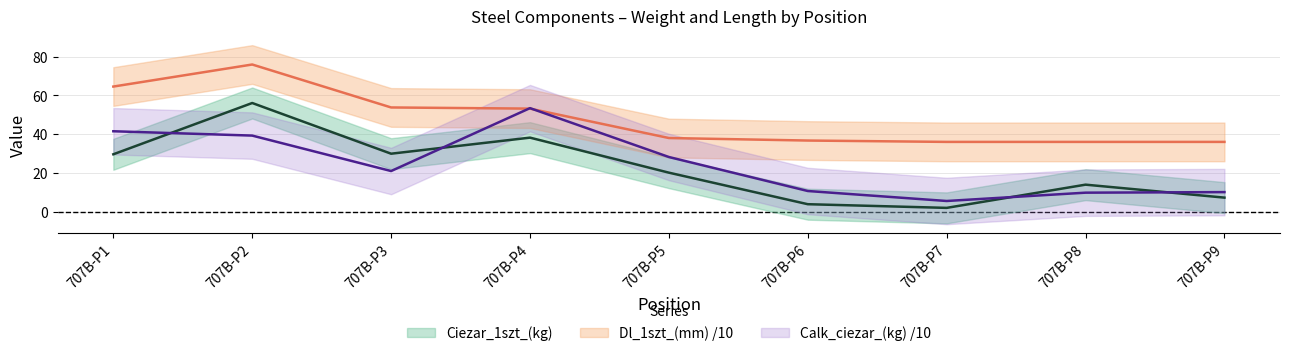

Where is Calk_ciezar_(kg) nearest to the value 29?

707B-P5